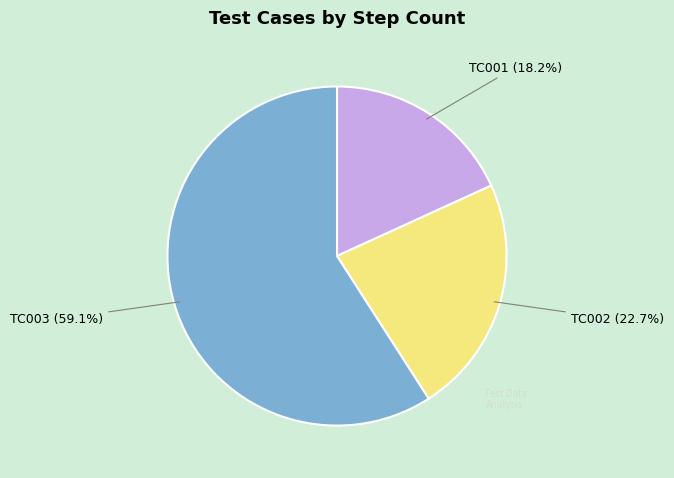

To the nearest percent, what is the difference between the TC001 and TC003 slice percentages?

41%